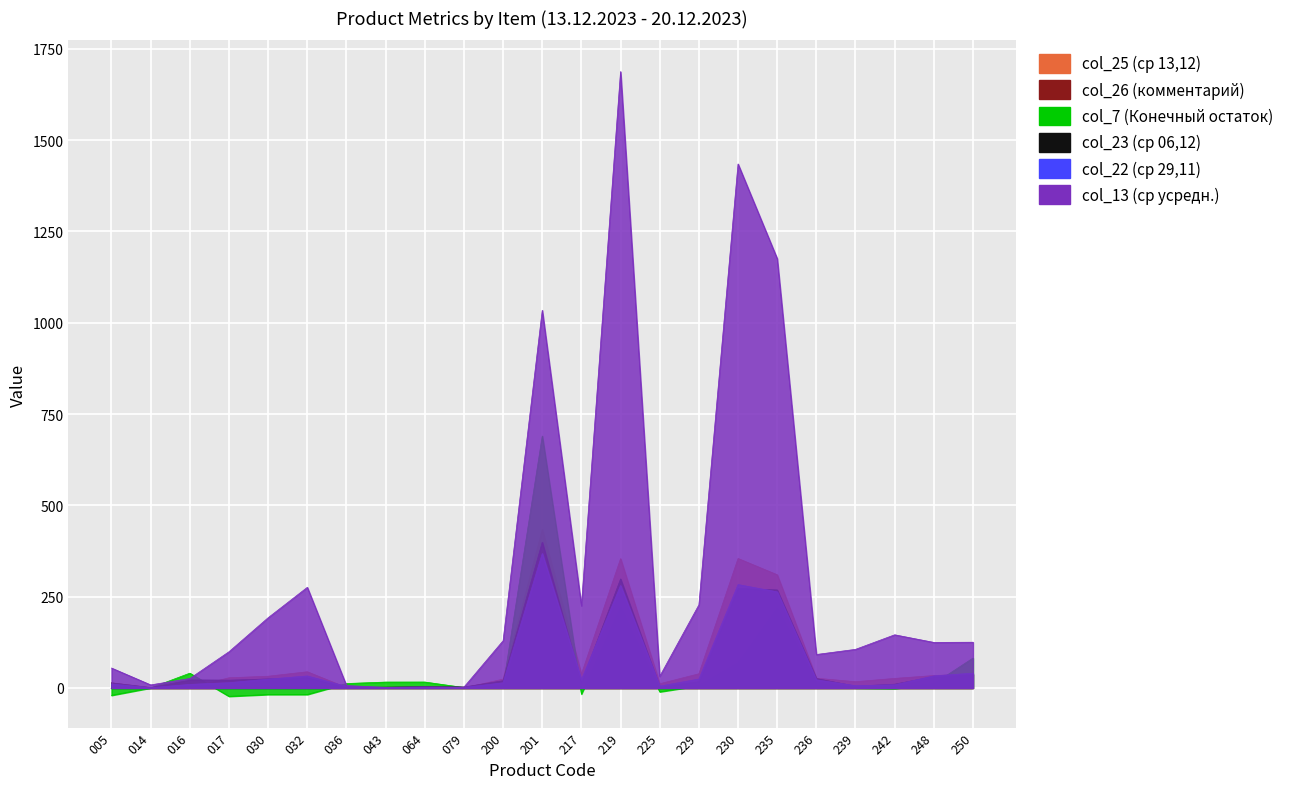

At which label does col_7 (Конечный остаток) first exceed 6?

016